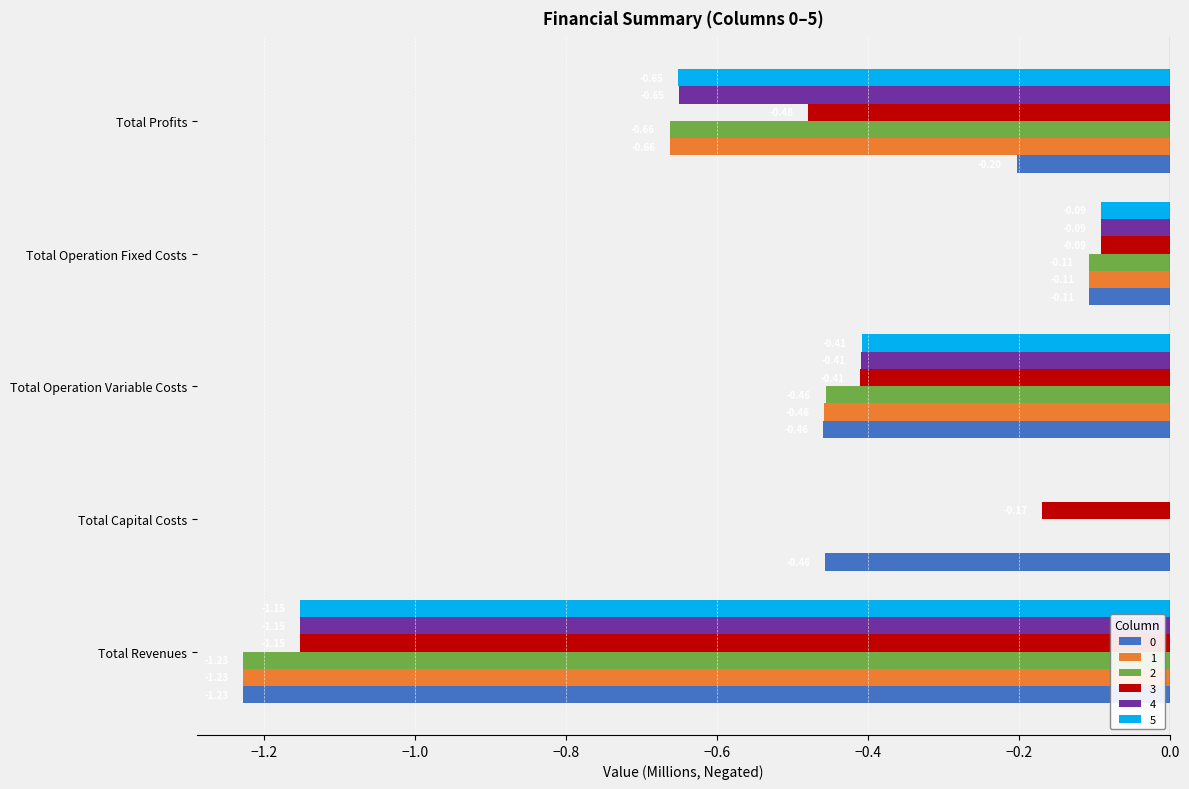

At which category is the sum across all series the highest?

Total Operation Fixed Costs